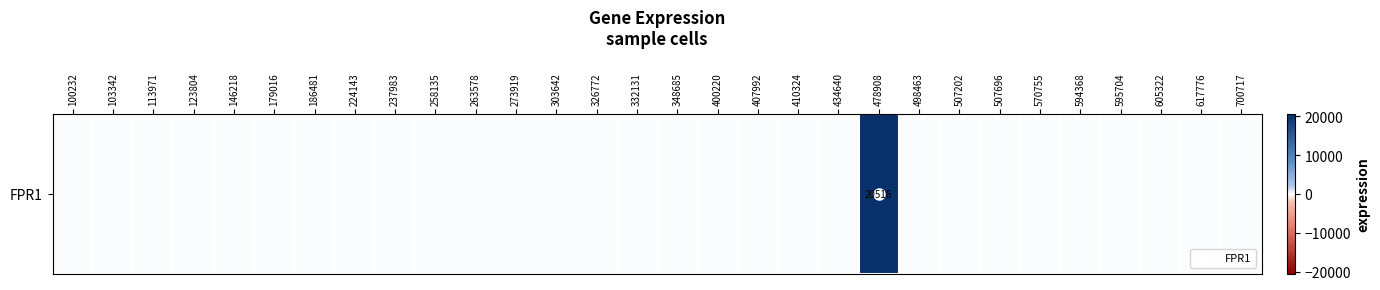

Rank the categories by value from highest to lowest.

478908, 100232, 103342, 113971, 123804, 146218, 179016, 186481, 224143, 237983, 258135, 263578, 273919, 303642, 326772, 332131, 348685, 400220, 407992, 410324, 434640, 498463, 507202, 507696, 570755, 594368, 595704, 605322, 617776, 700717